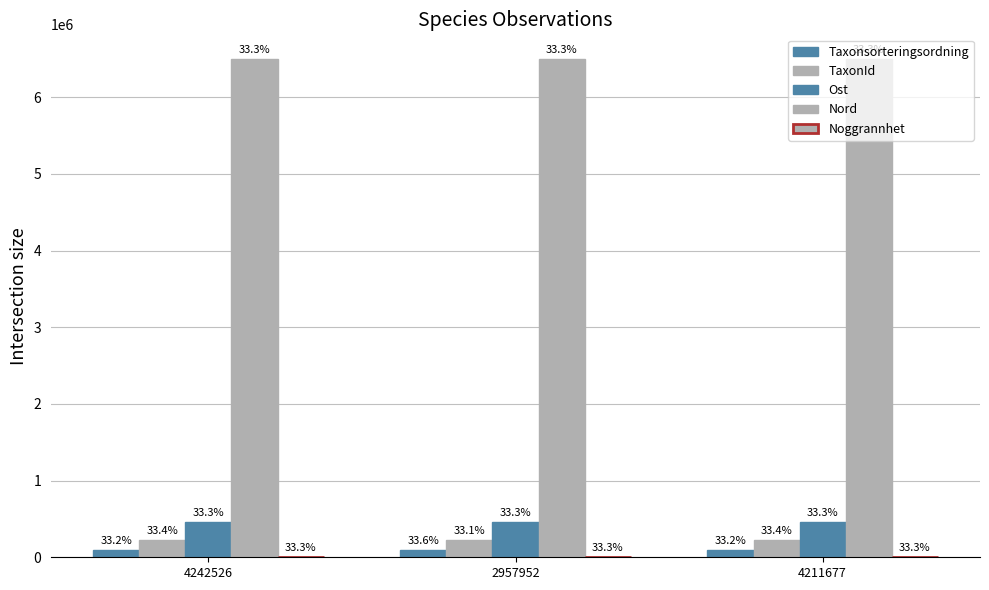

Which category has the highest value across all series?

4242526